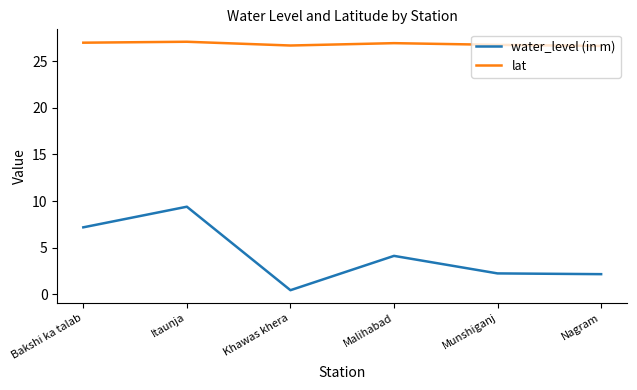

What are all the series names shown in the legend?

water_level (in m), lat